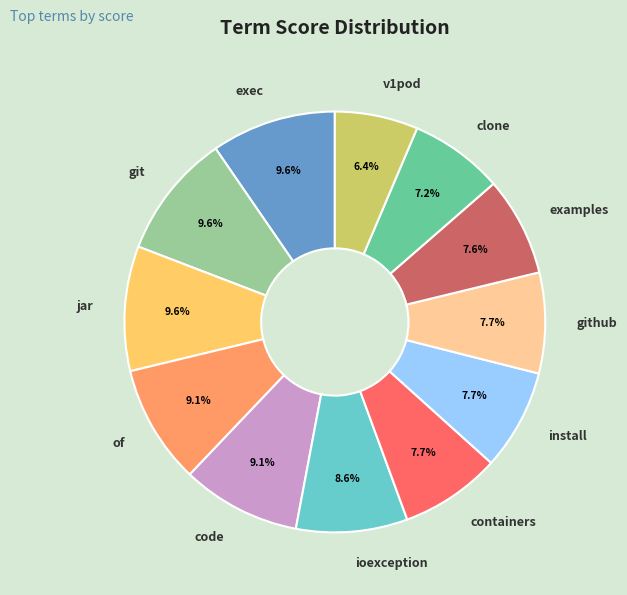

Which slice is the smallest?

v1pod